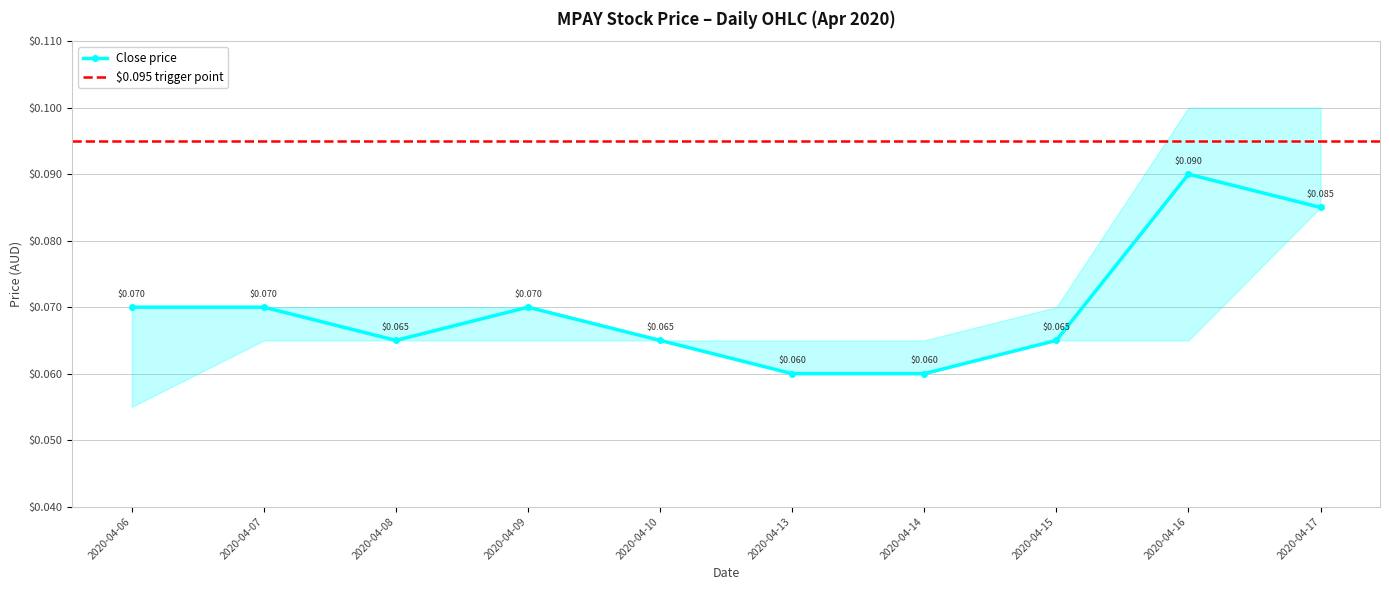

True or false: open has more than 2 points higher than both neighbors.

False